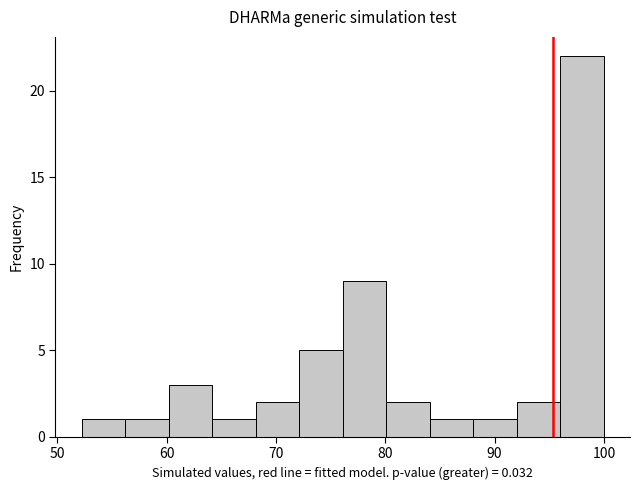

Around what value on the x-axis is the tallest bar? Give the approximate position of its centre, as read against the axis.

98